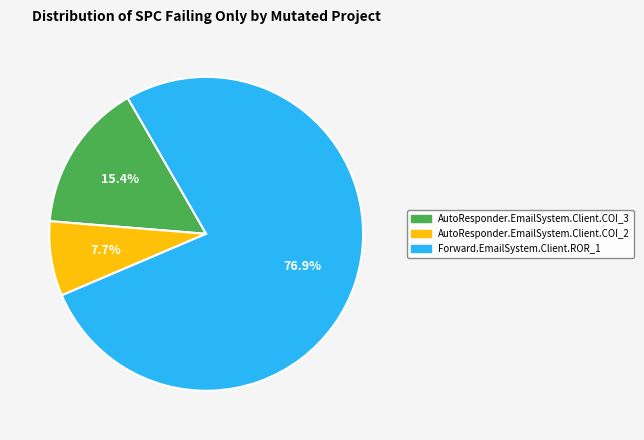

Which slice is the largest?

Forward.EmailSystem.Client.ROR_1